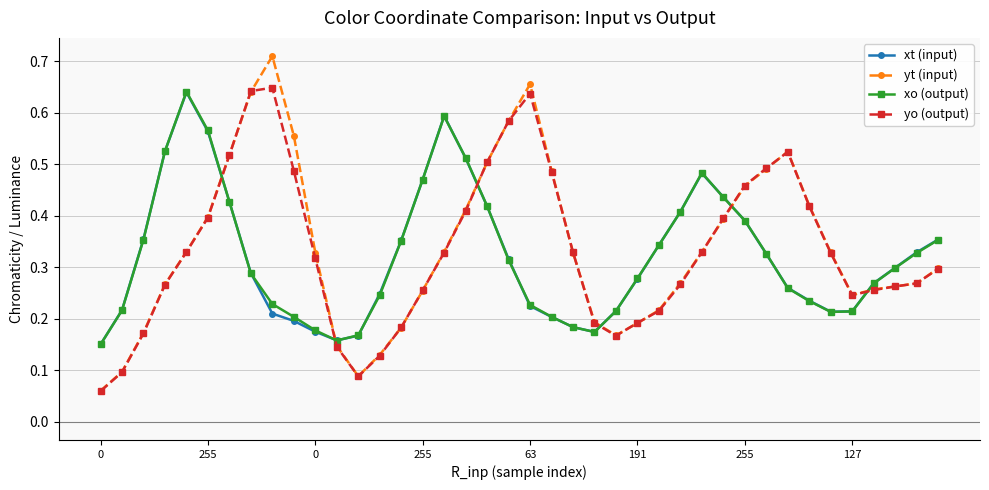

Which series has the widest spread of values?

yt (input)